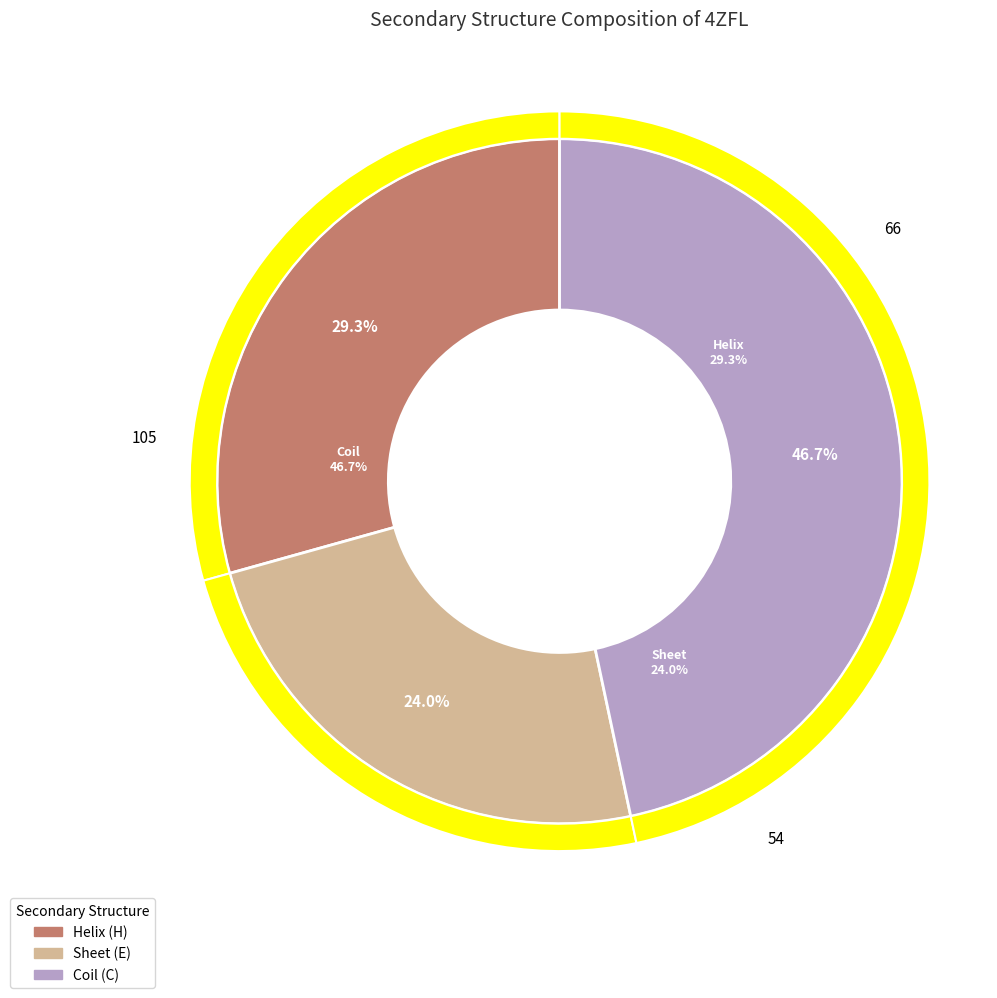

Which slice is the largest?

C